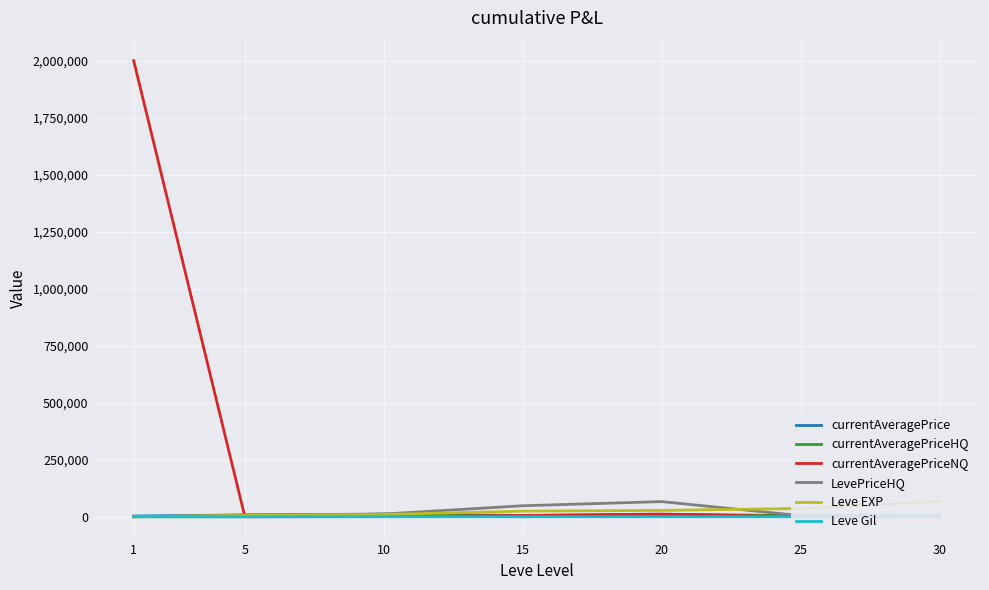

What is the difference between the maximum and minimum values in the LevePriceHQ series?

66519